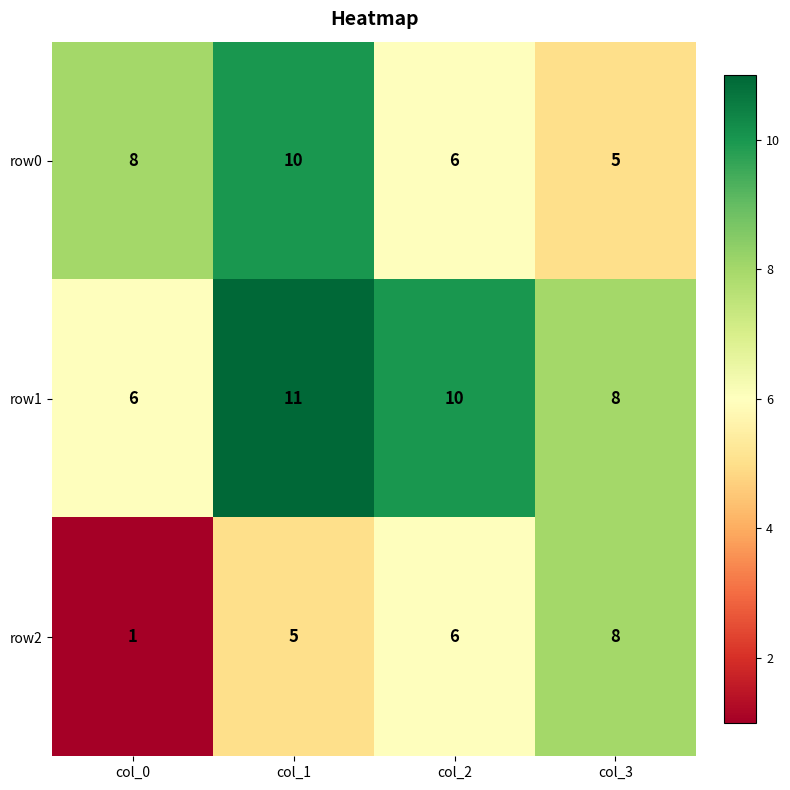

At which label is row1 closest to 8?

col_3